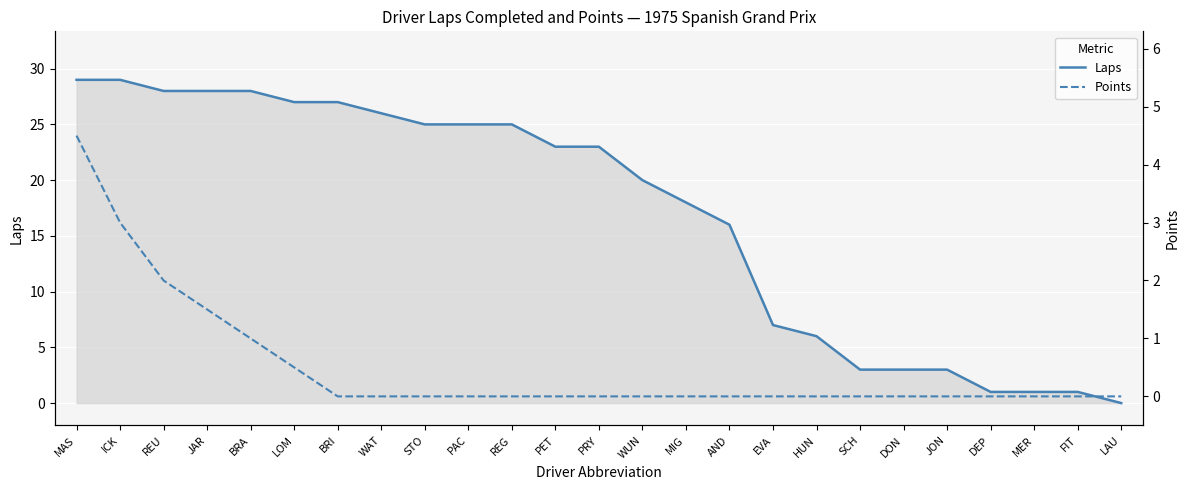

True or false: Points and Laps cross at least once.

False